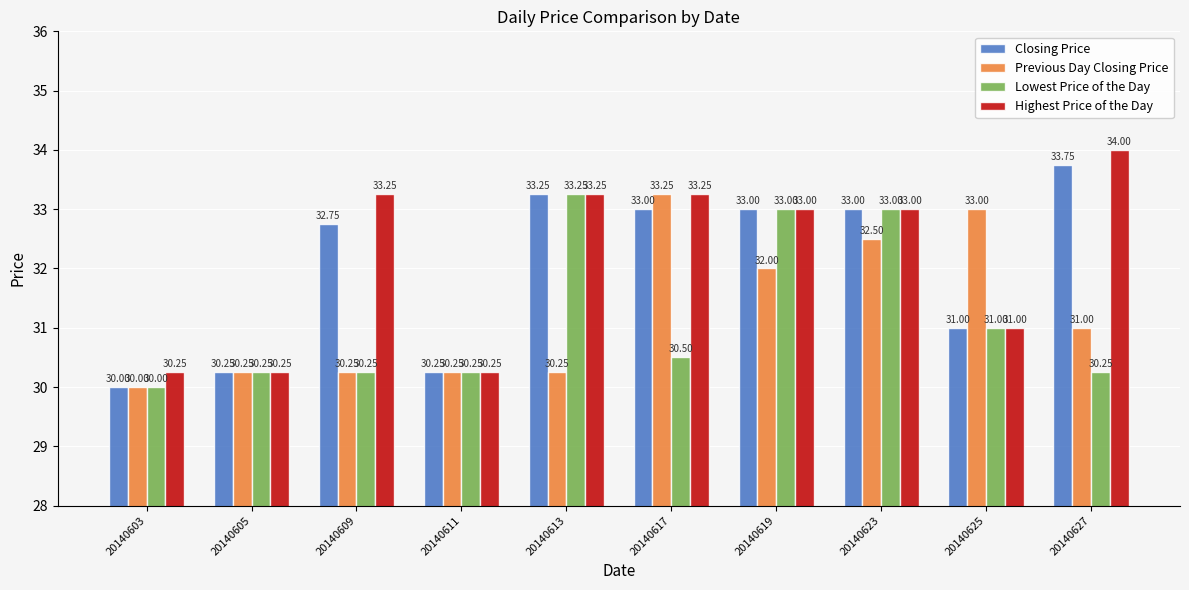

What is the average value of the Previous Day Closing Price series?

31.3